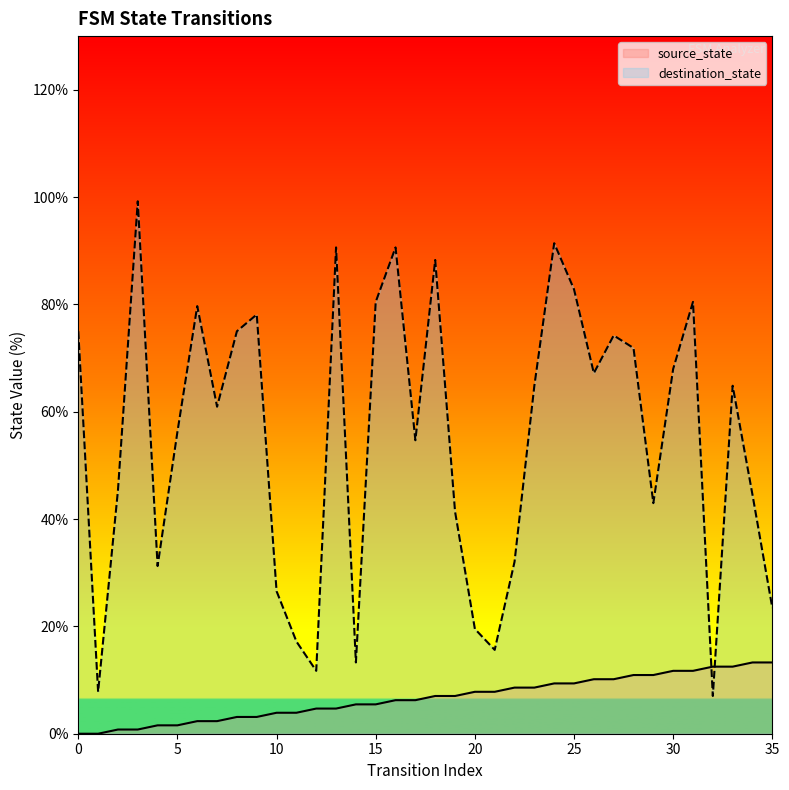

What value does the source_state series have at 27?

10.2